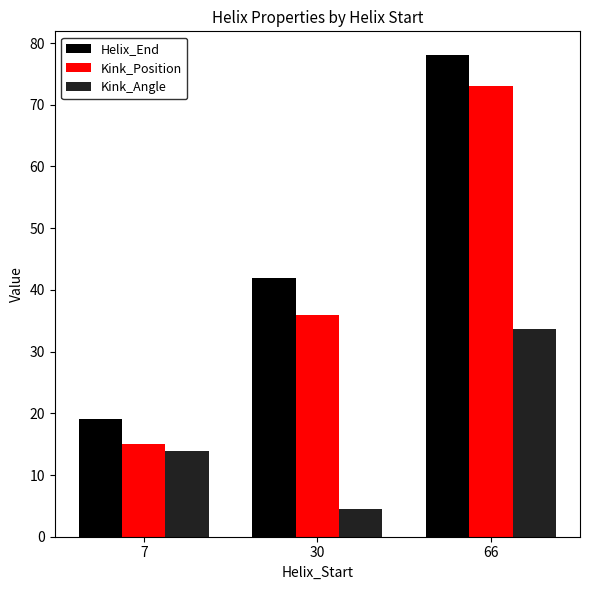

What is the value of the Kink_Position bar at the 2nd from the left?

36.0